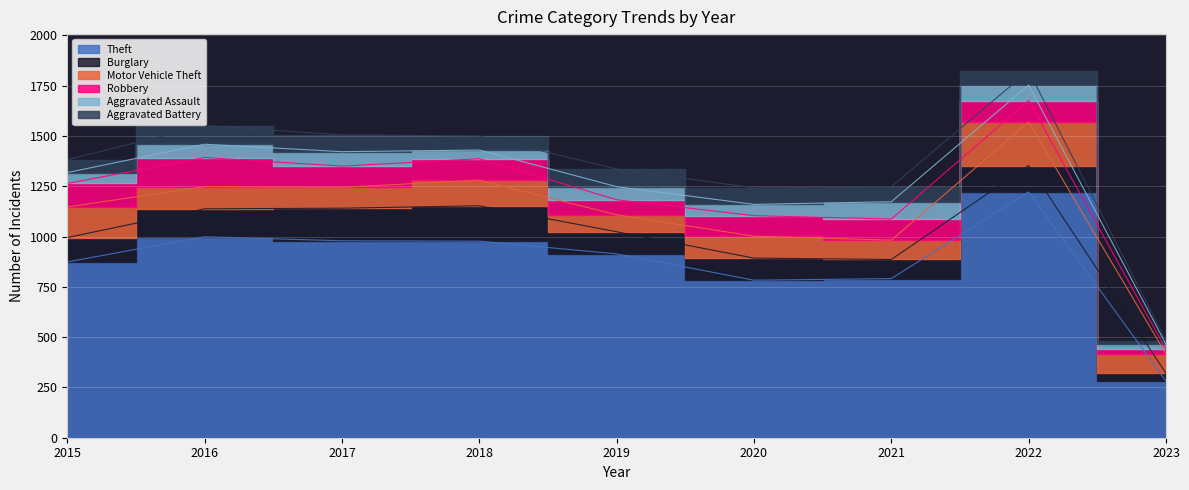

What is the sum of the Aggravated Assault values at 2021 and 2015?

140